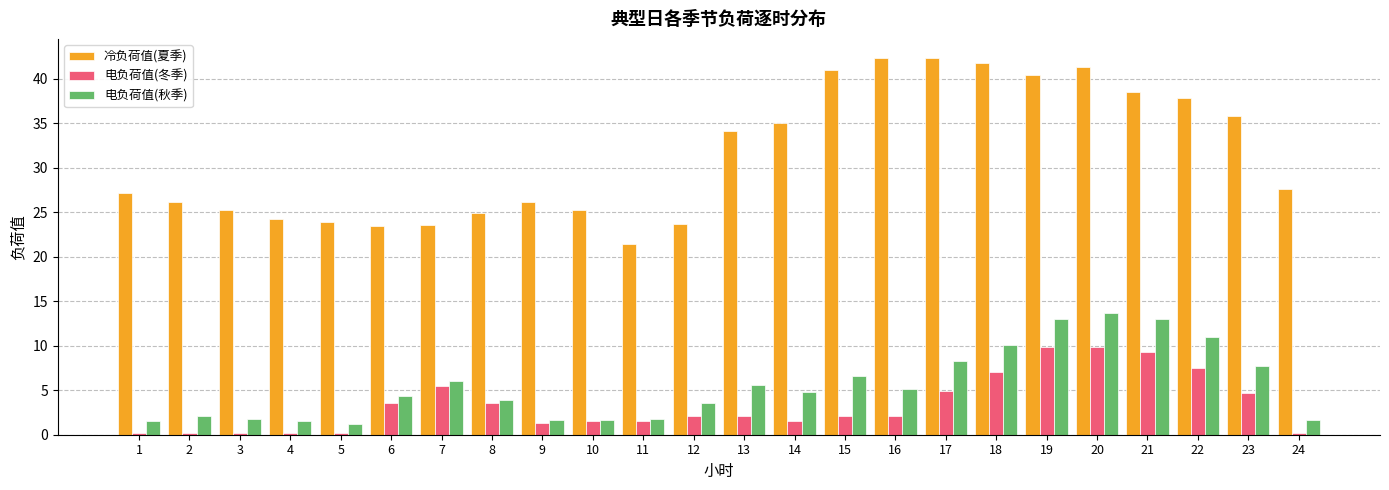

What is the average value of the 电负荷值(冬季) series?

3.4